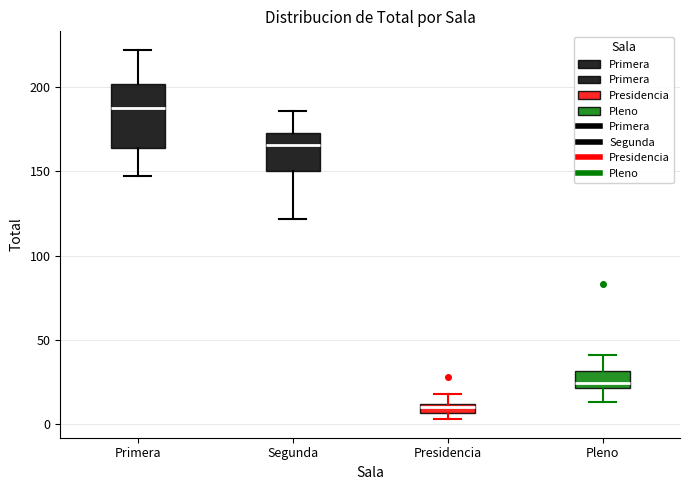

Which box is the tallest, from its lower edge to its upper edge?

Primera